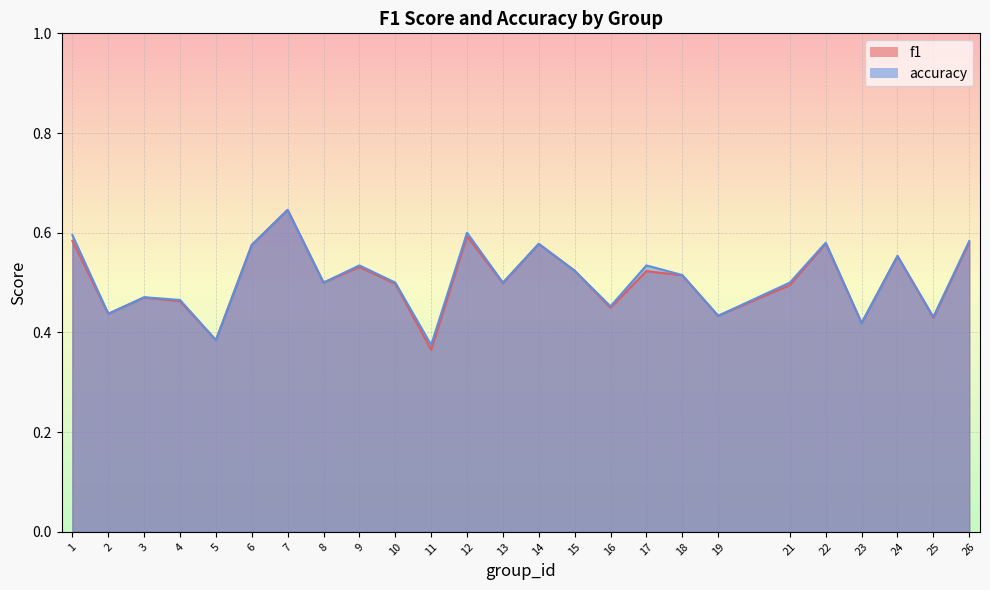

In accuracy, how many points are lower than both neighbors (excluding endpoints)?

9